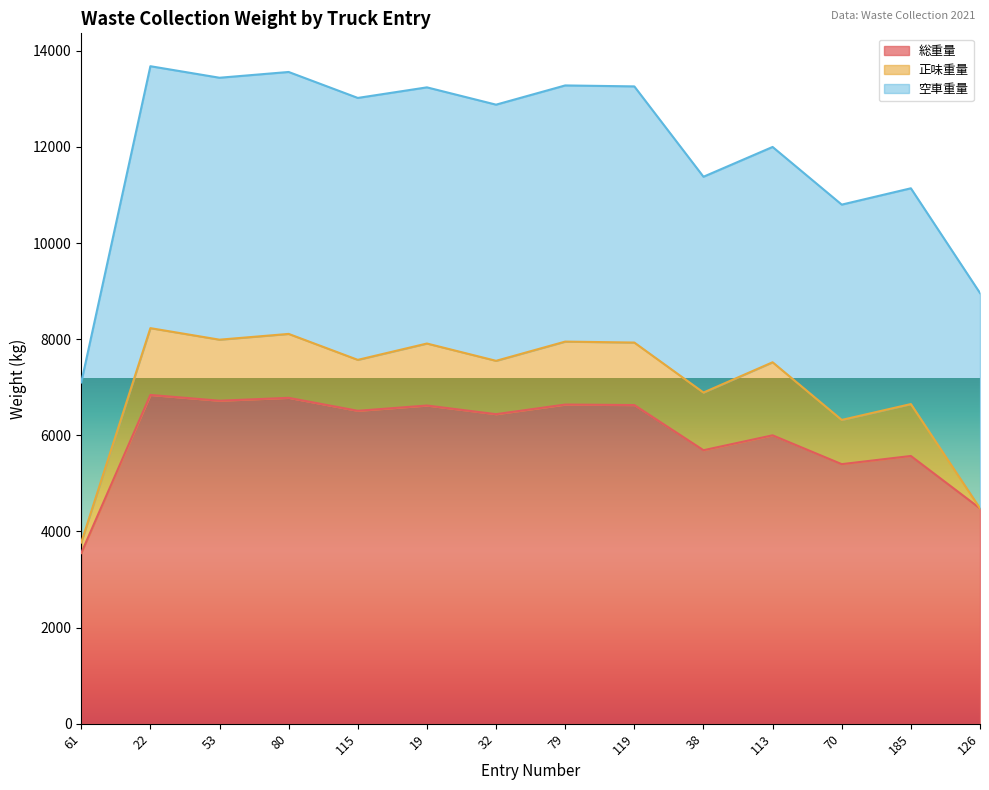

What is the average value of the 空車重量 series?

4919